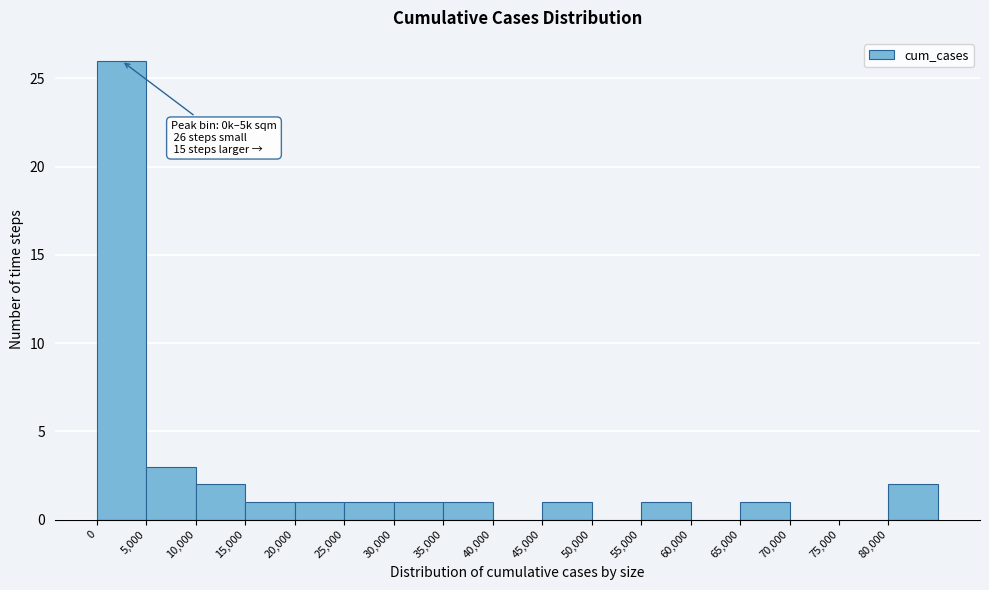

Over which range of the x-axis is the bar tallest?

0 to 5000